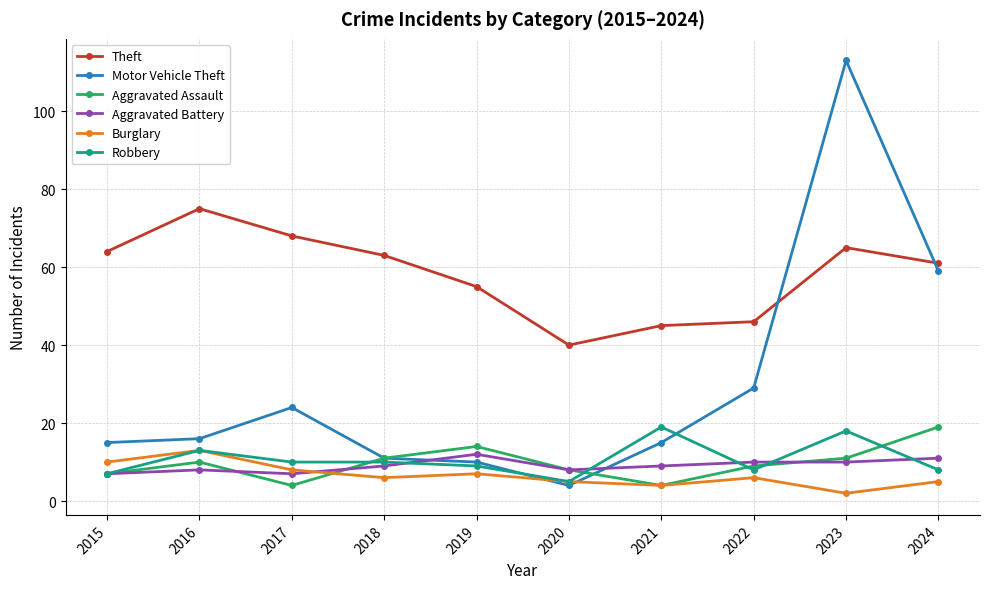

What is the average value of the Burglary series?

7